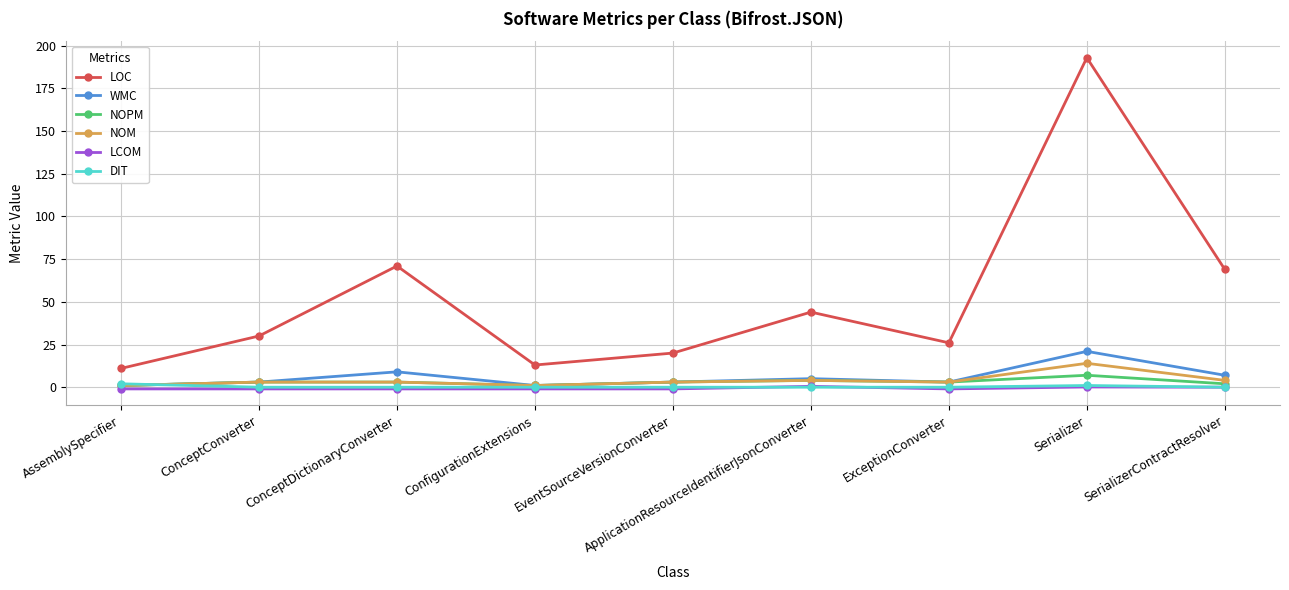

What is the total value across all series at ConceptDictionaryConverter?

85.0